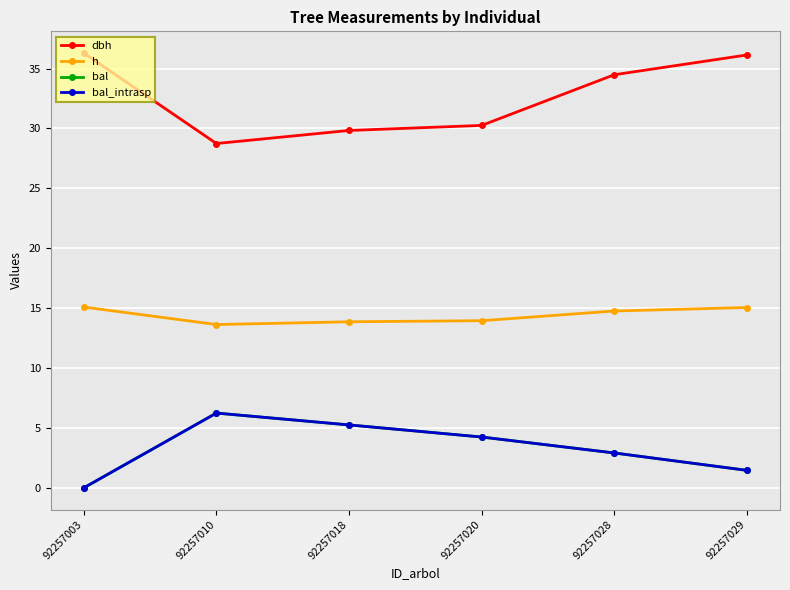

True or false: bal and dbh cross at least once.

False